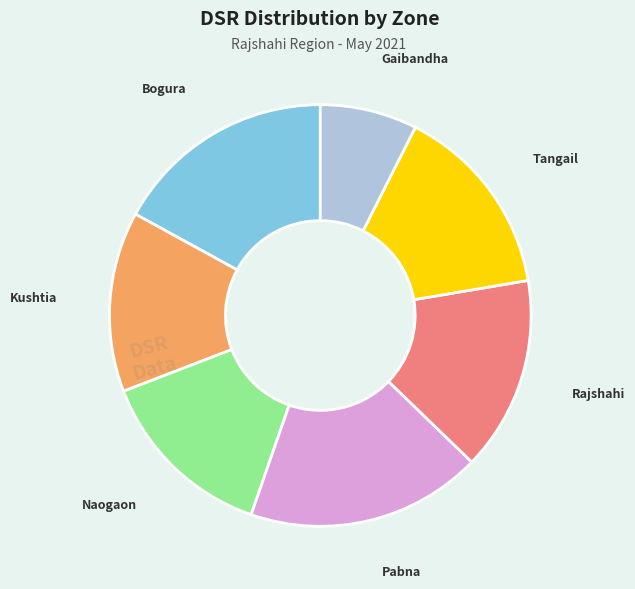

Combined, do Kushtia and Bogura account for over 50%?

No